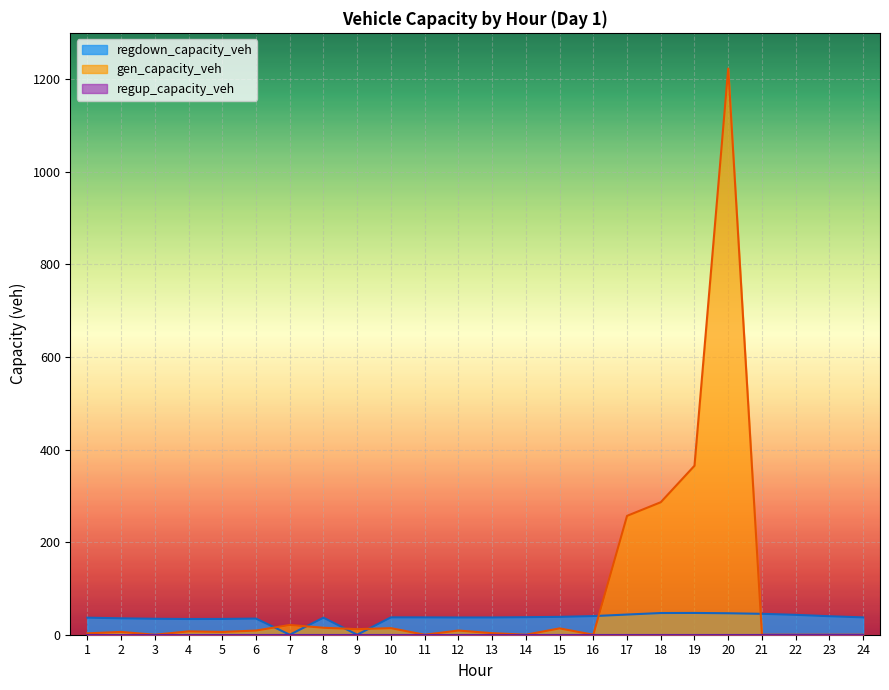

After their last crossing, which series has the higher values: regdown_capacity_veh or gen_capacity_veh?

regdown_capacity_veh